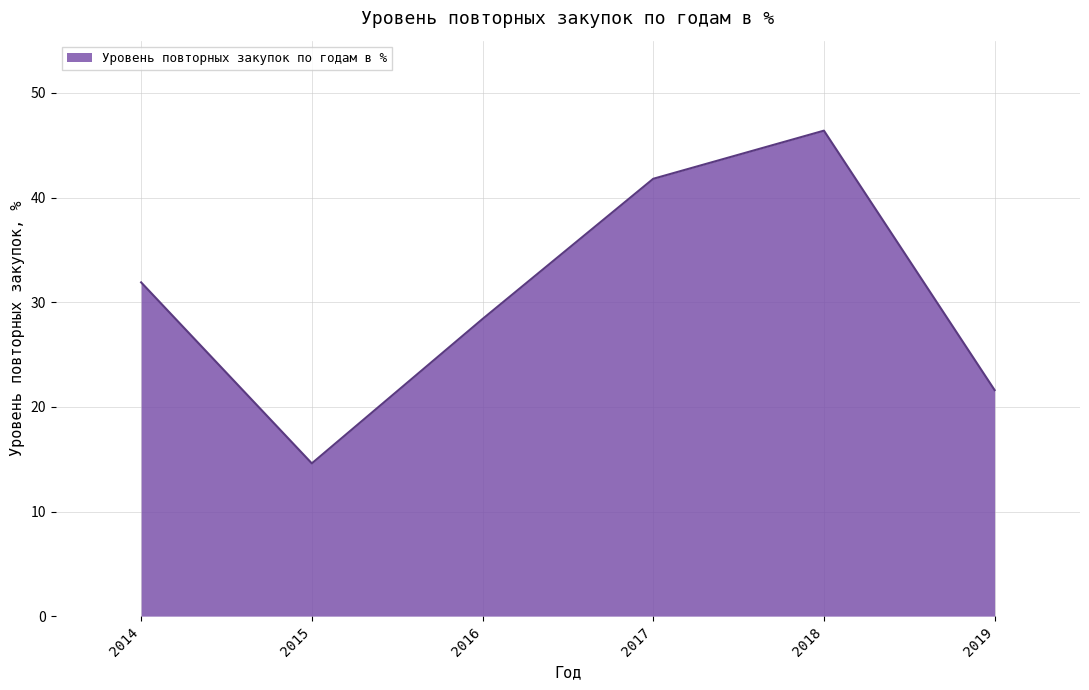

List the labels in order of value, smallest first.

2015, 2019, 2016, 2014, 2017, 2018